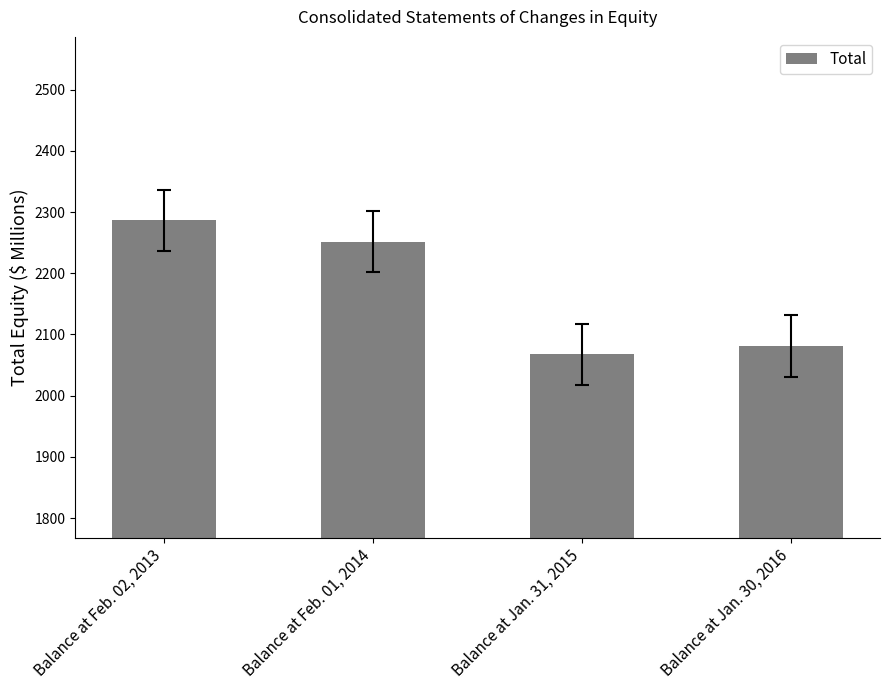

The chart shows a value of 3899.4 at Balance at Feb. 01, 2014. True or false?

False